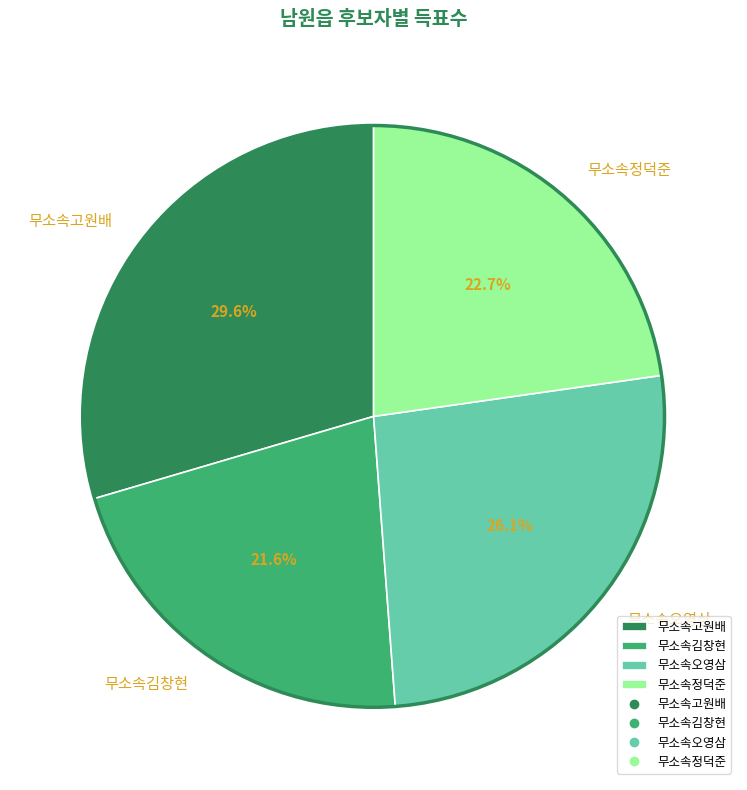

To the nearest percent, what is the difference between the largest and smallest slice percentages?

8%